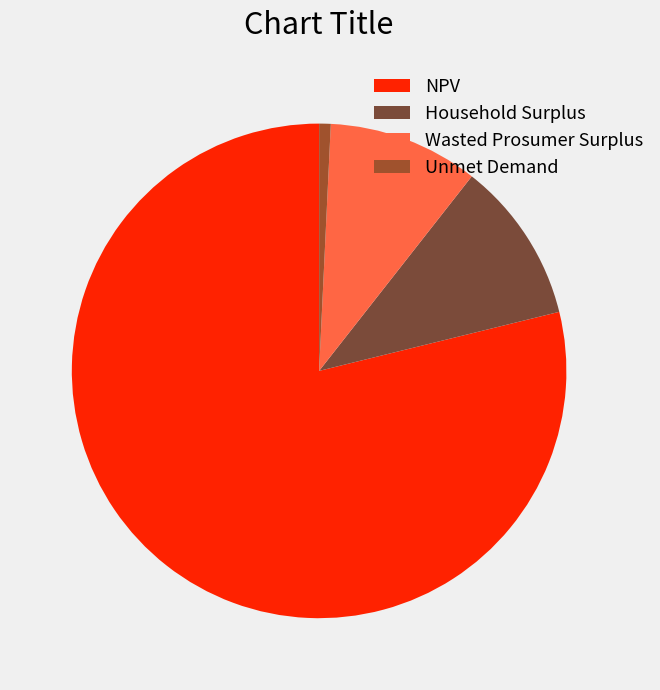

What percentage do Unmet Demand and Wasted Prosumer Surplus together represent?

10.6%